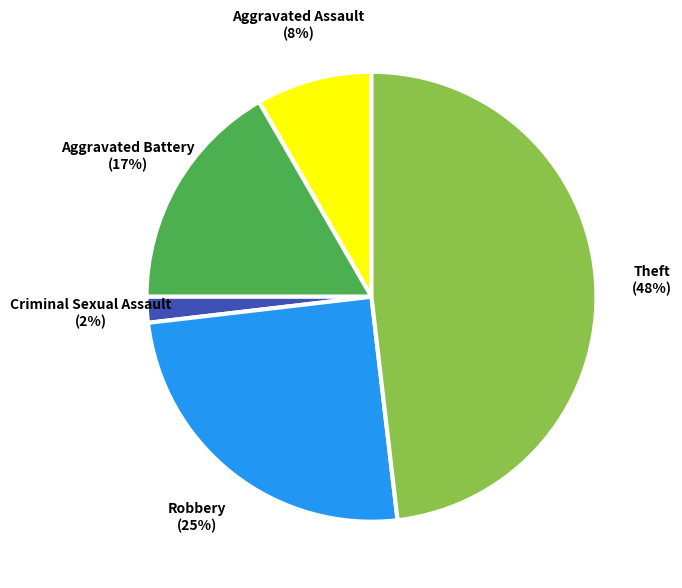

Is it true that Theft is 48% of the pie?

True